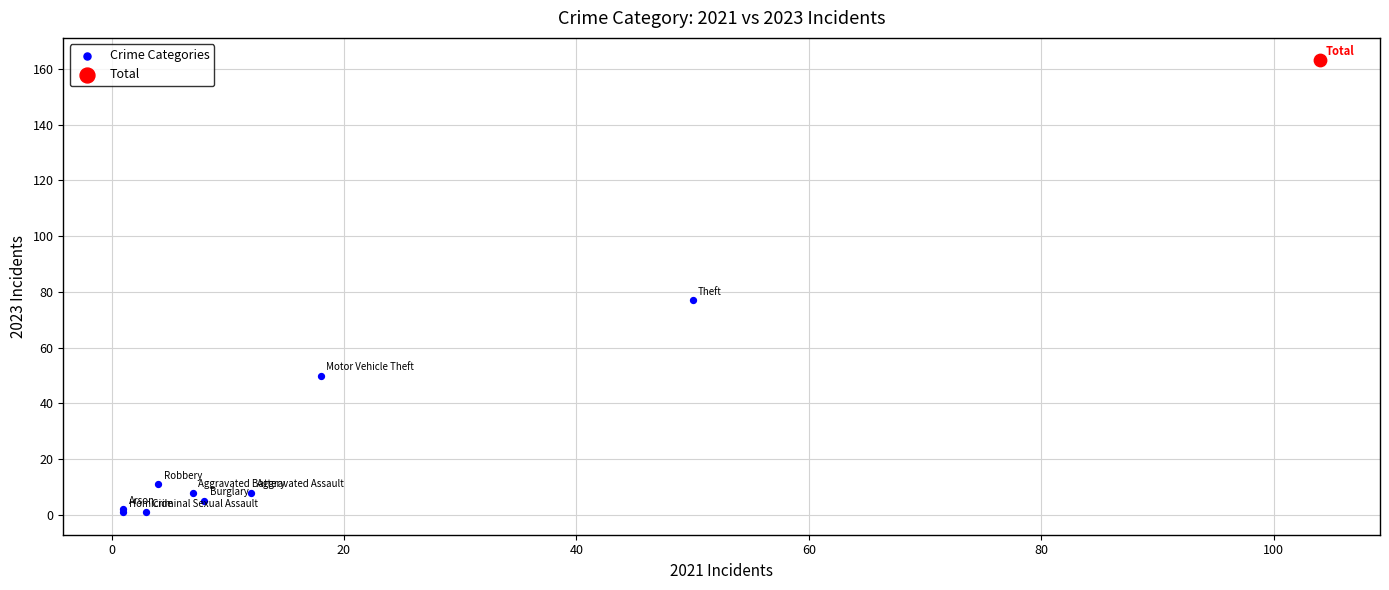

What are all the series names shown in the legend?

Crime Categories, Total